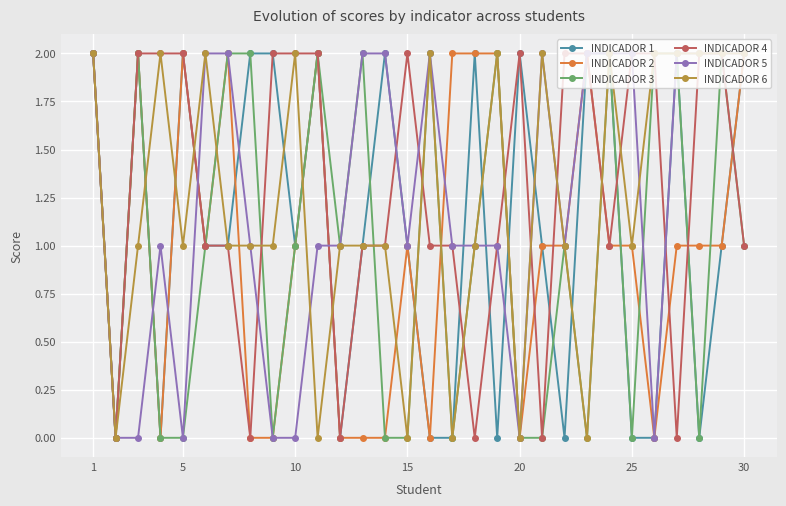

What is the value of the INDICADOR 4 point at the 25th from the left?

2